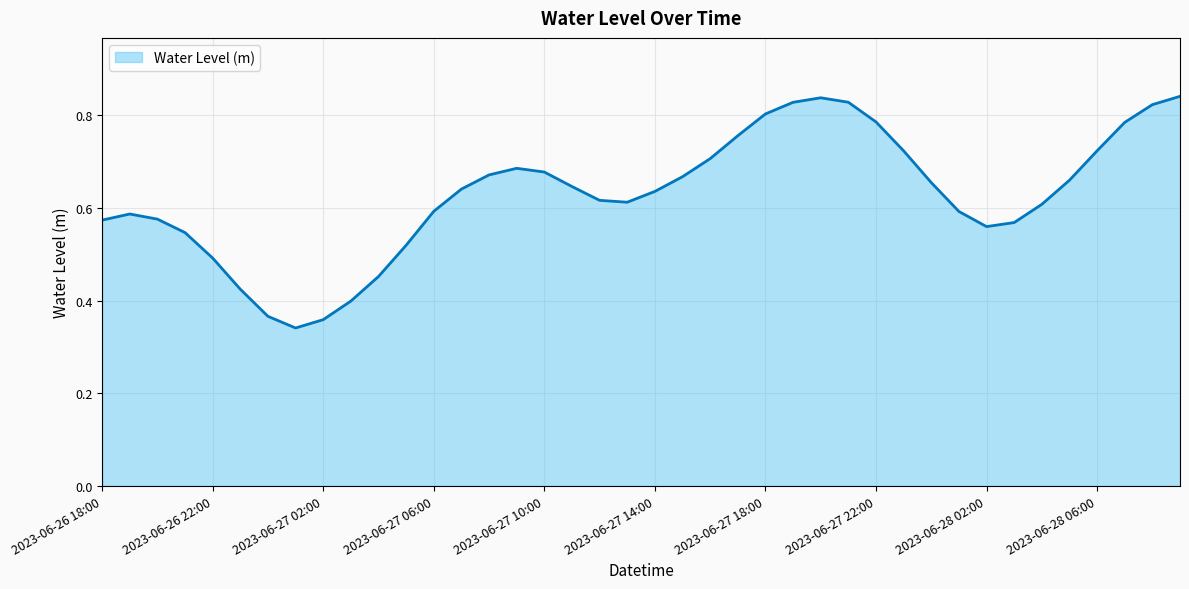

List the labels in order of value, smallest first.

2023-06-27 01:00, 2023-06-27 02:00, 2023-06-27 00:00, 2023-06-27 03:00, 2023-06-26 23:00, 2023-06-27 04:00, 2023-06-26 22:00, 2023-06-27 05:00, 2023-06-26 21:00, 2023-06-28 02:00, 2023-06-28 03:00, 2023-06-26 18:00, 2023-06-26 20:00, 2023-06-26 19:00, 2023-06-28 01:00, 2023-06-27 06:00, 2023-06-28 04:00, 2023-06-27 13:00, 2023-06-27 12:00, 2023-06-27 14:00, 2023-06-27 07:00, 2023-06-27 11:00, 2023-06-28 00:00, 2023-06-28 05:00, 2023-06-27 15:00, 2023-06-27 08:00, 2023-06-27 10:00, 2023-06-27 09:00, 2023-06-27 16:00, 2023-06-27 23:00, 2023-06-28 06:00, 2023-06-27 17:00, 2023-06-28 07:00, 2023-06-27 22:00, 2023-06-27 18:00, 2023-06-28 08:00, 2023-06-27 19:00, 2023-06-27 21:00, 2023-06-27 20:00, 2023-06-28 09:00